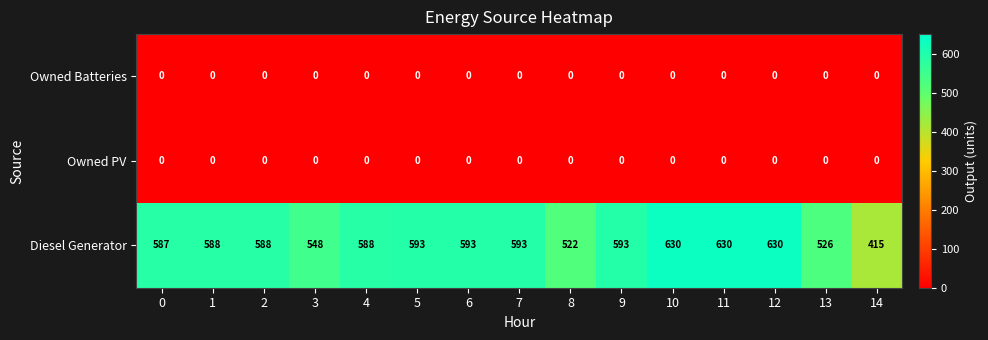

Is the value of Diesel Generator at 1 greater than the value of Owned PV at 7?

Yes